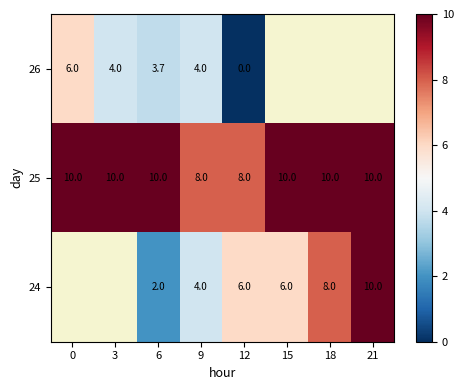

What is the lowest value of the 25 series?

8.0